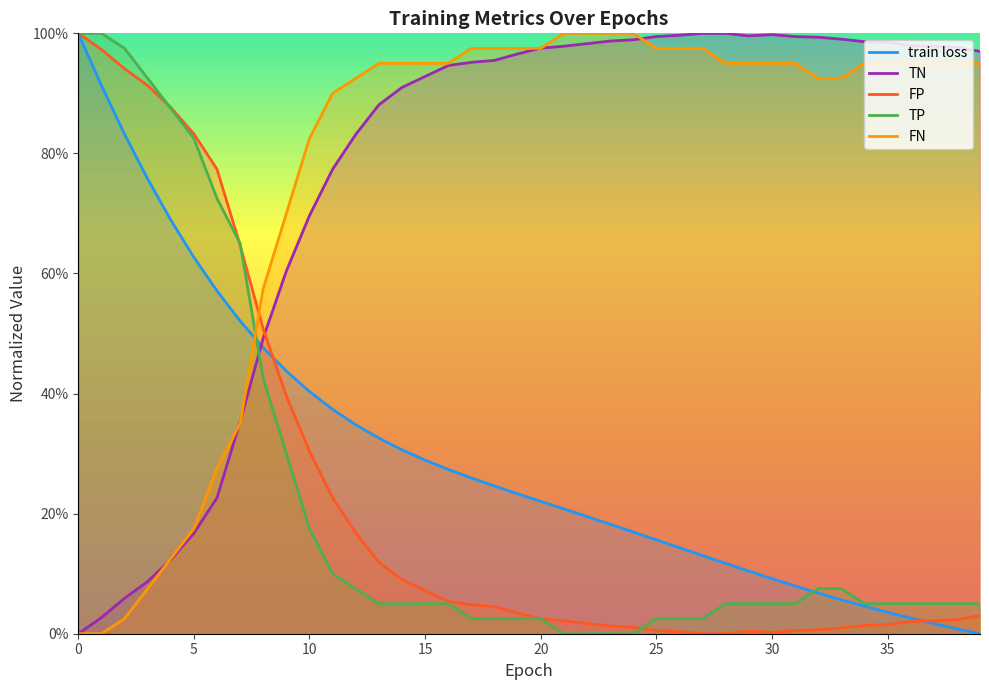

What is the total value across all series at 11?

2.4